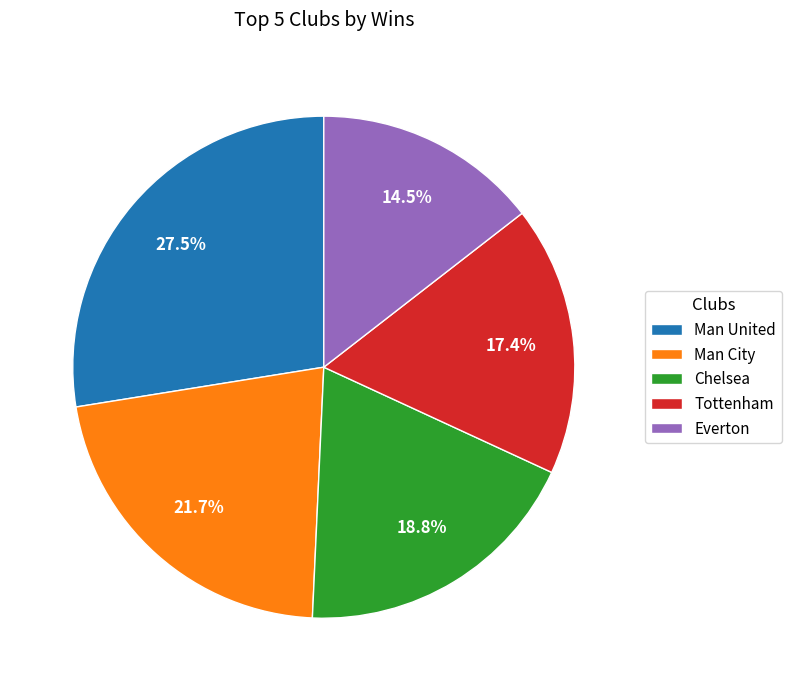

What is the ratio of the value at Man United to the value at Man City?

1.3